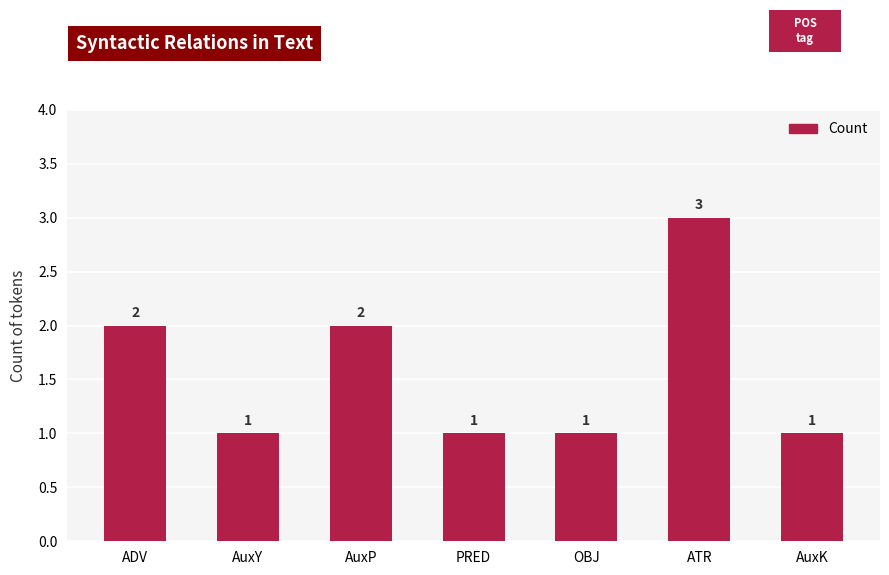

Count the number of values greater than 1.

3